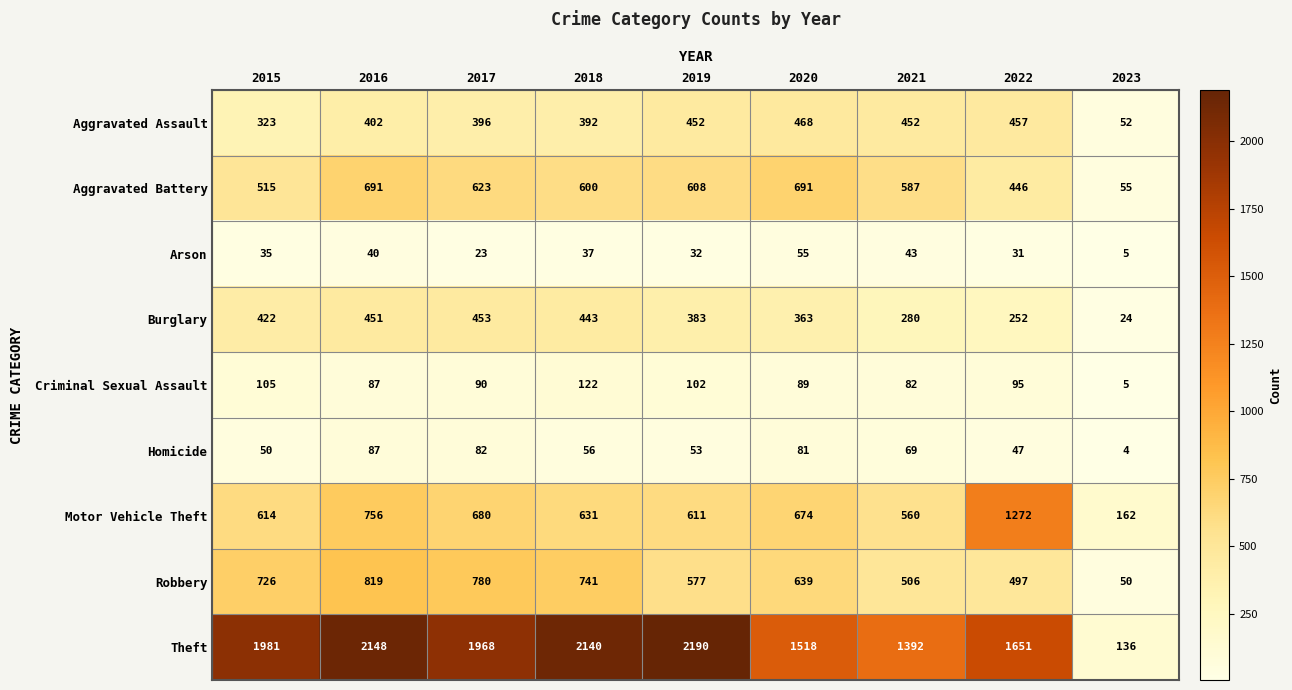

At which category is the sum across all series the highest?

2016